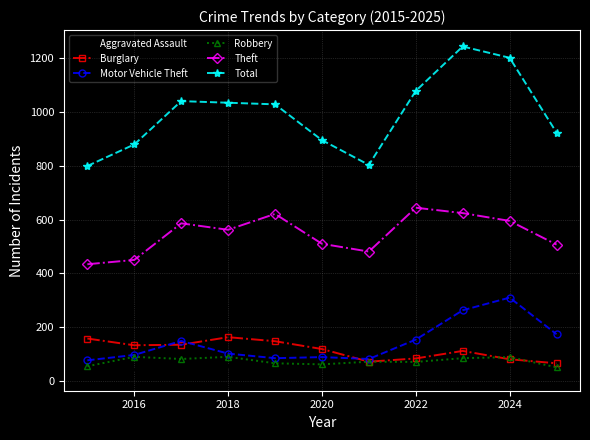

Does the chart display data point markers on the line(s)?

Yes